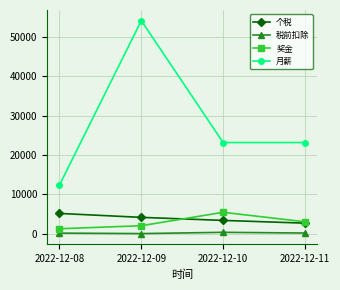

True or false: 月薪 and 奖金 intersect in this chart.

False